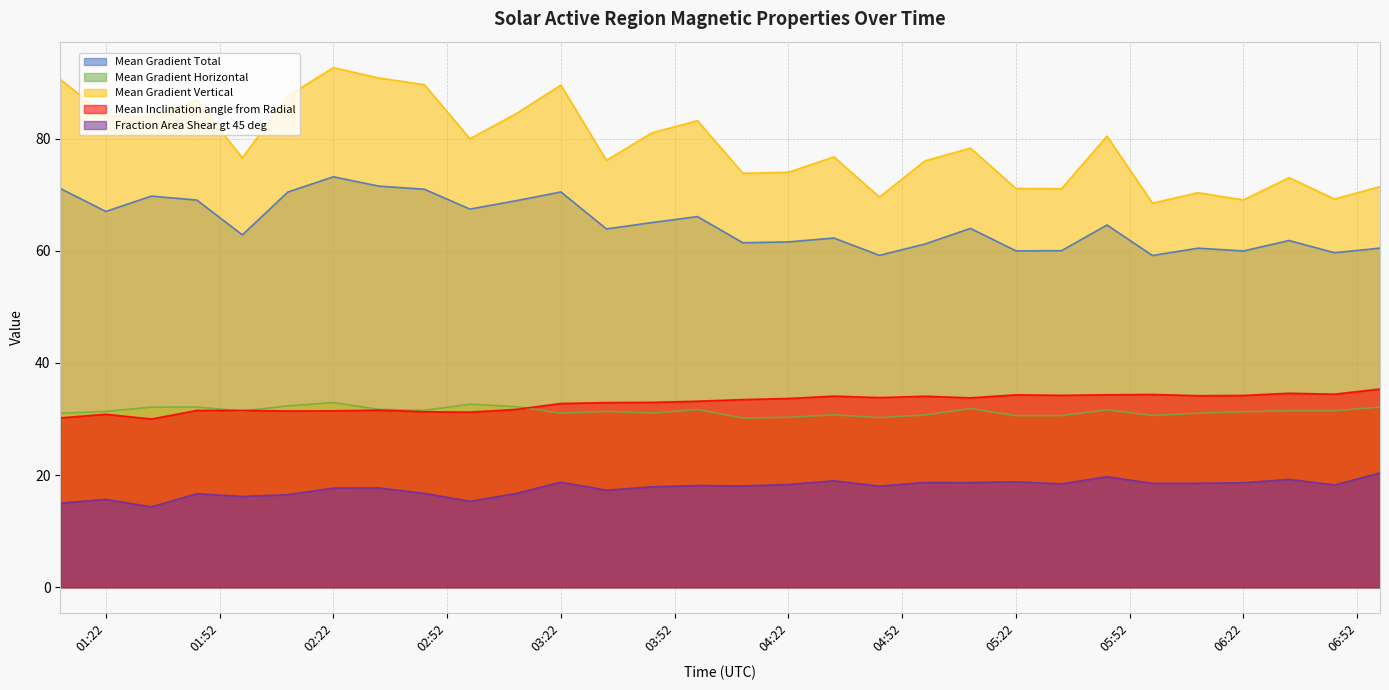

True or false: Mean Gradient Vertical and Fraction Area Shear gt 45 deg intersect in this chart.

False